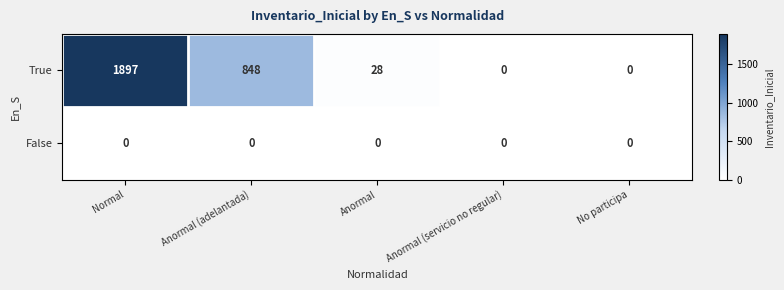

Reading right to left, what are all the values shown in this chart?

True: 0	0	28	848	1897
False: 0	0	0	0	0